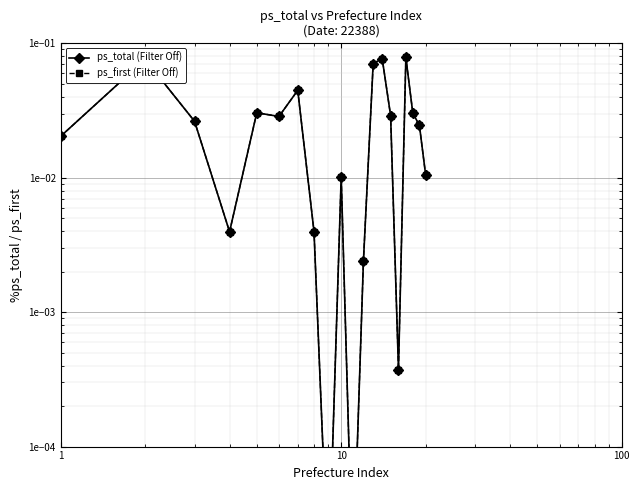

What is the label of the 10th point from the left?

10